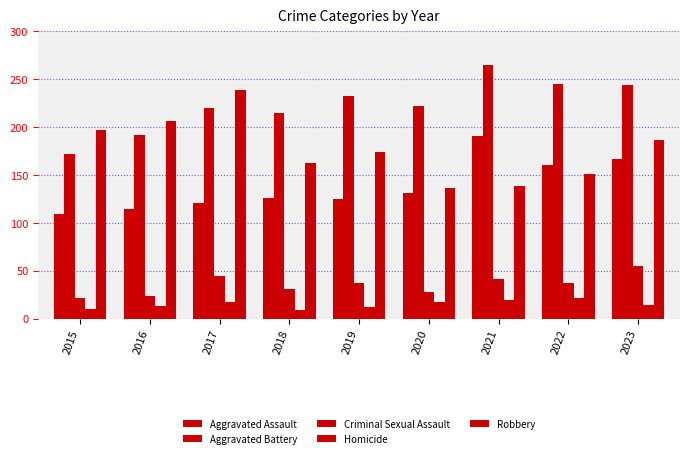

How many series are shown in this chart?

5